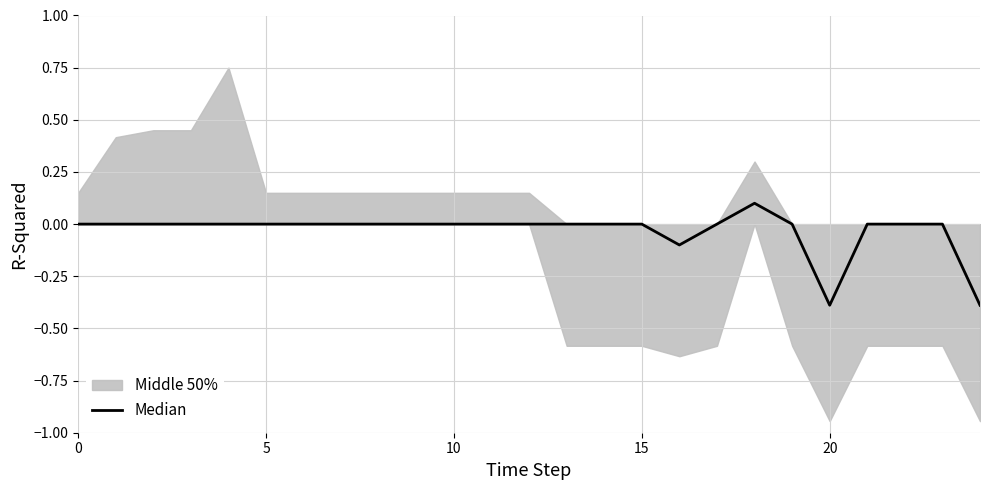

The chart shows a value of 0.0 at 22. True or false?

True